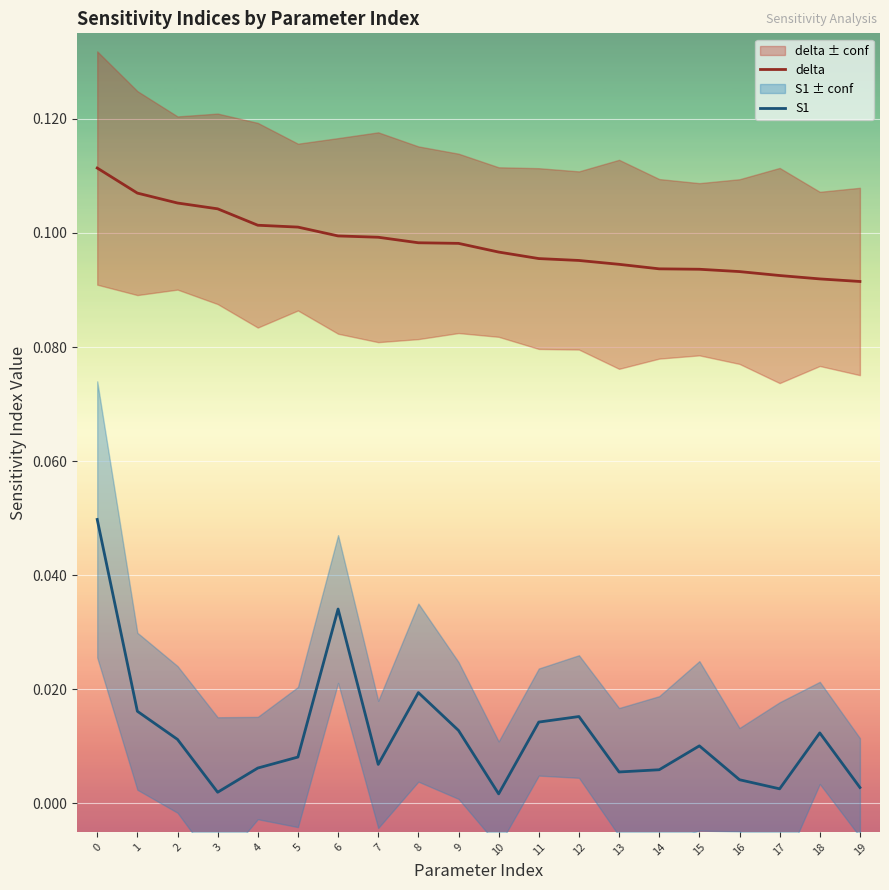

Which series has the widest spread of values?

S1